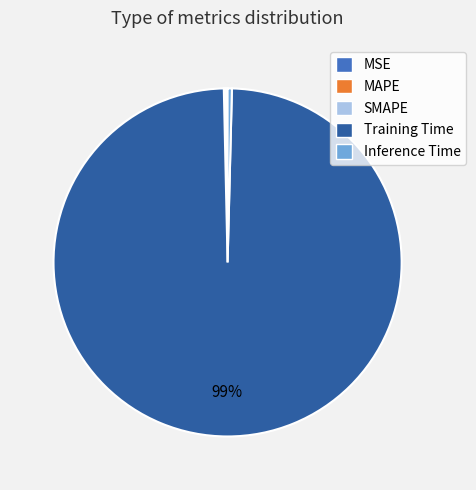

Is the sum of Inference Time and Training Time greater than half?

Yes